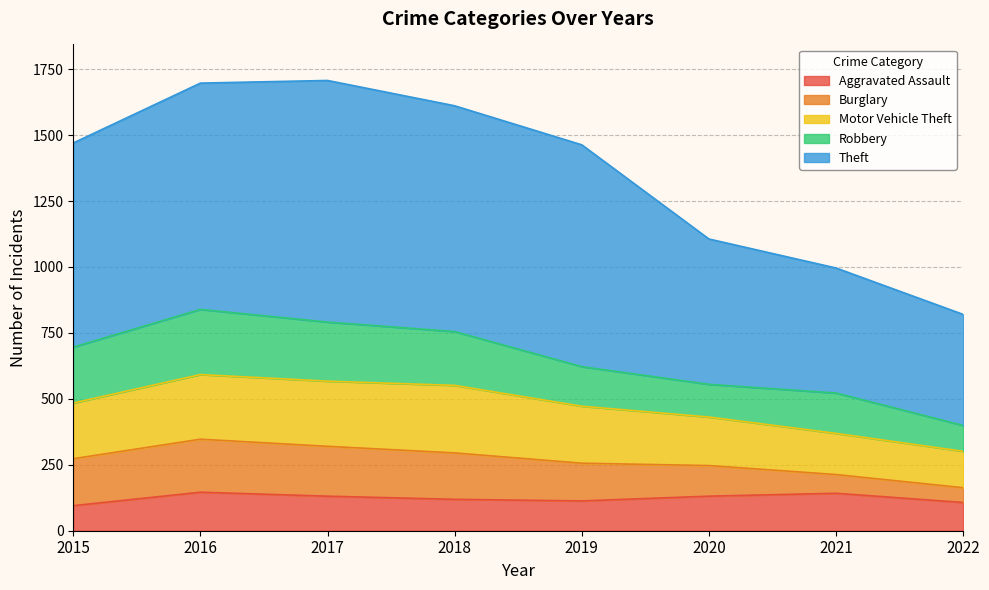

How many data points does each series have?

8